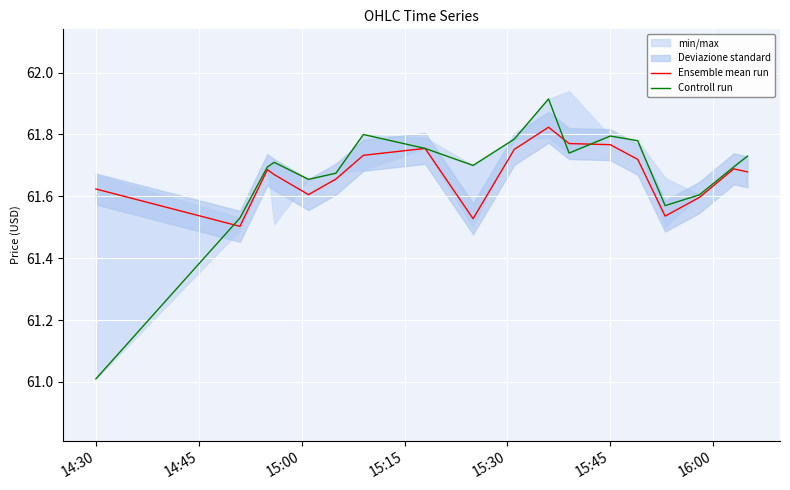

At which label does Controll run reach its minimum?

14:30